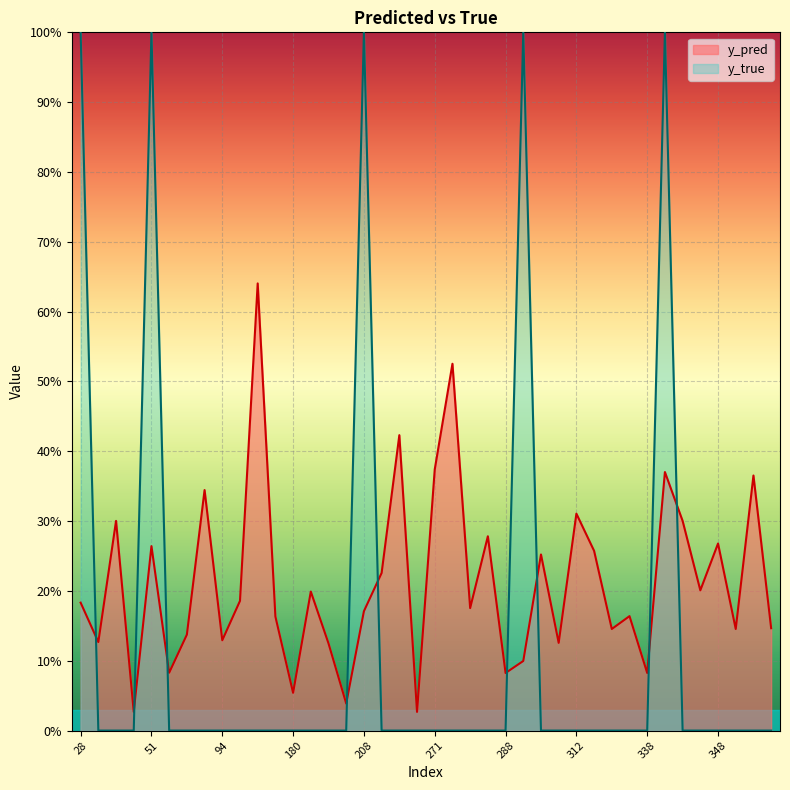

Does the chart display data point markers on the line(s)?

No